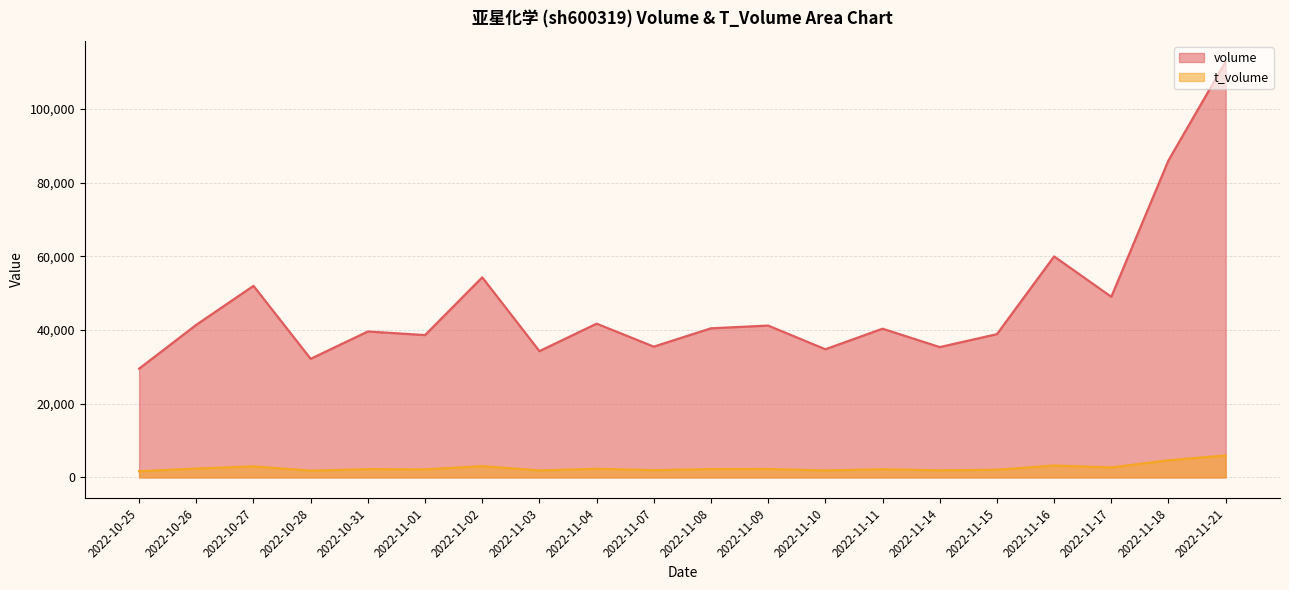

How many values in the volume series exceed 40459?

9